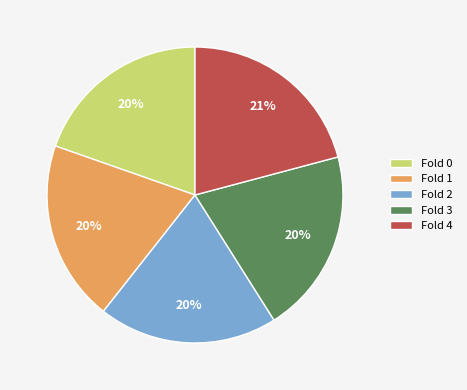

How many slices are in this pie chart?

5